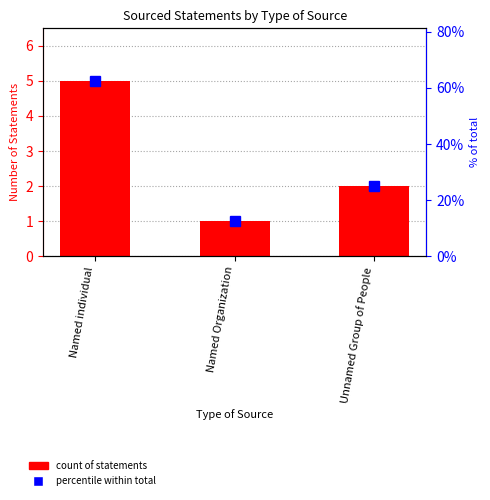

Count the values in the range 1 to 5.

3